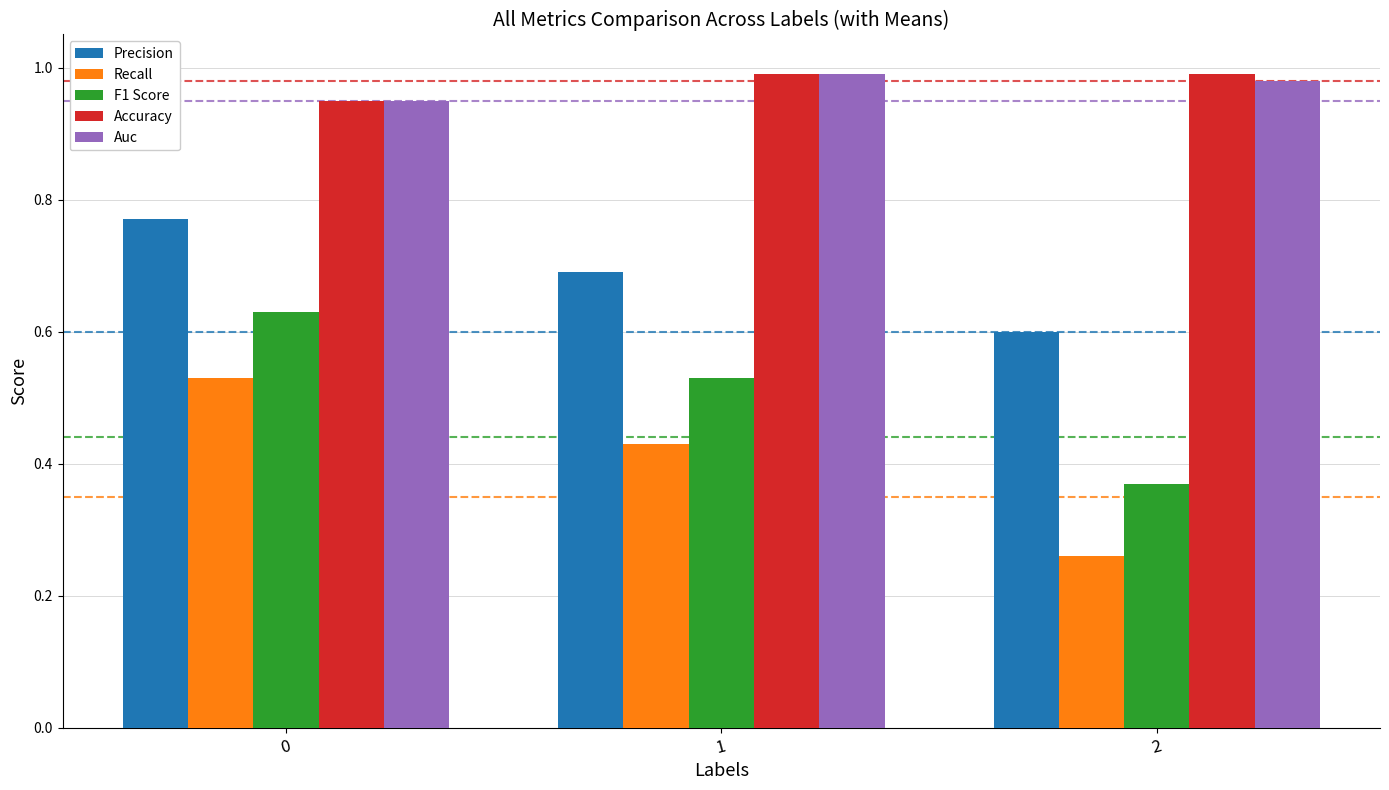

Which series has the largest range (max minus min)?

Recall